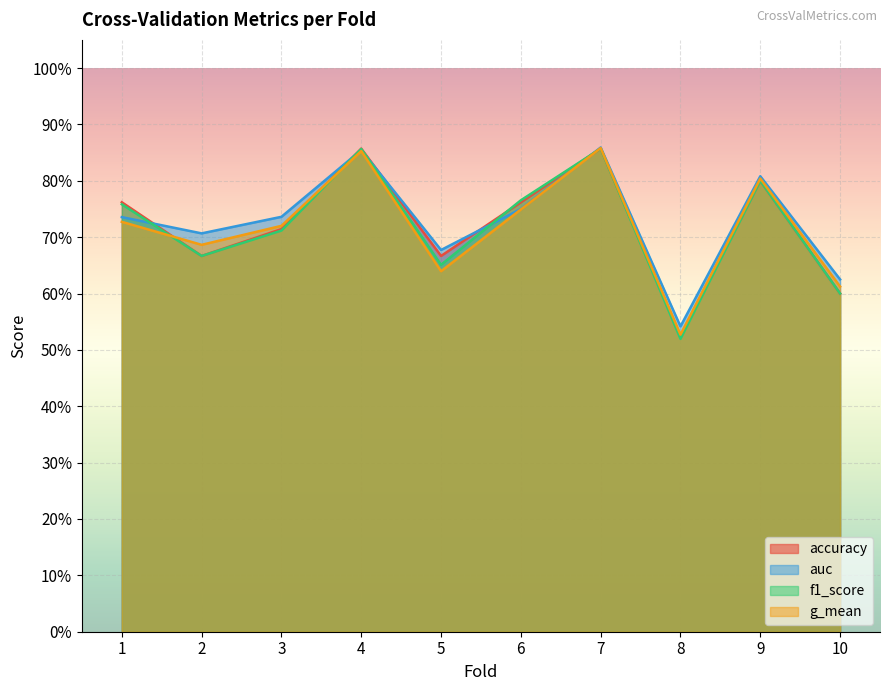

At which label is f1_score closest to 0?

8